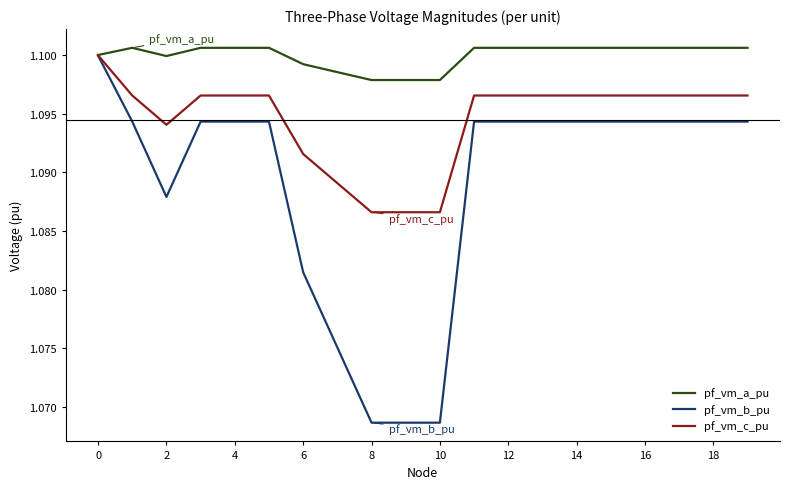

Which series has the largest range (max minus min)?

pf_vm_b_pu